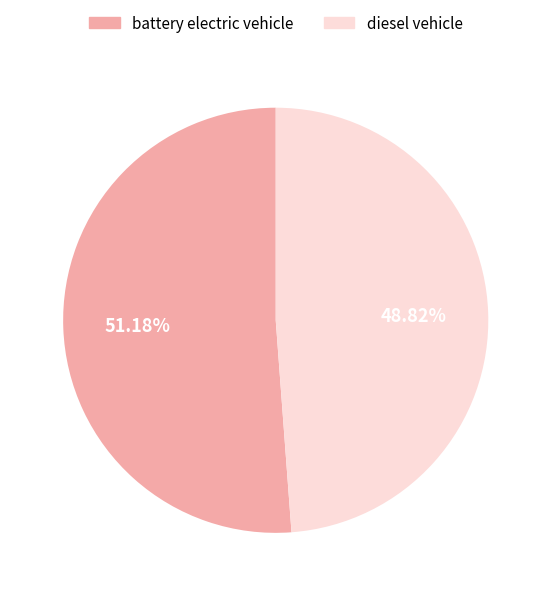

Count the number of slices in the pie.

2